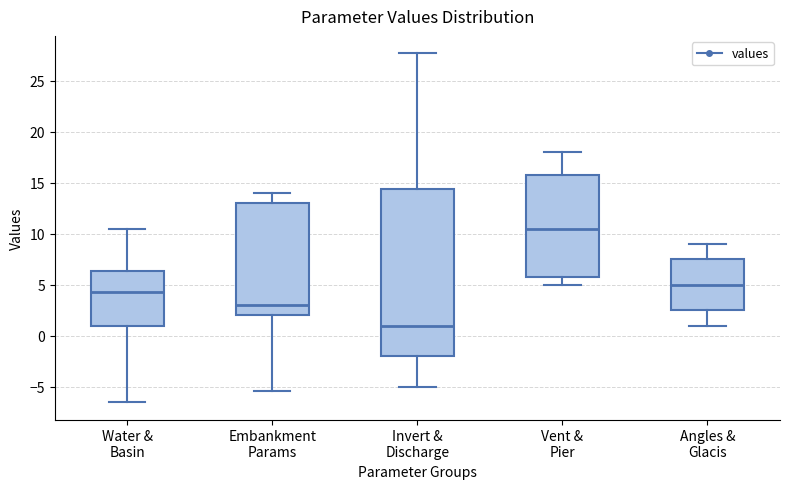

Which box has the highest median line?

Vent & Pier